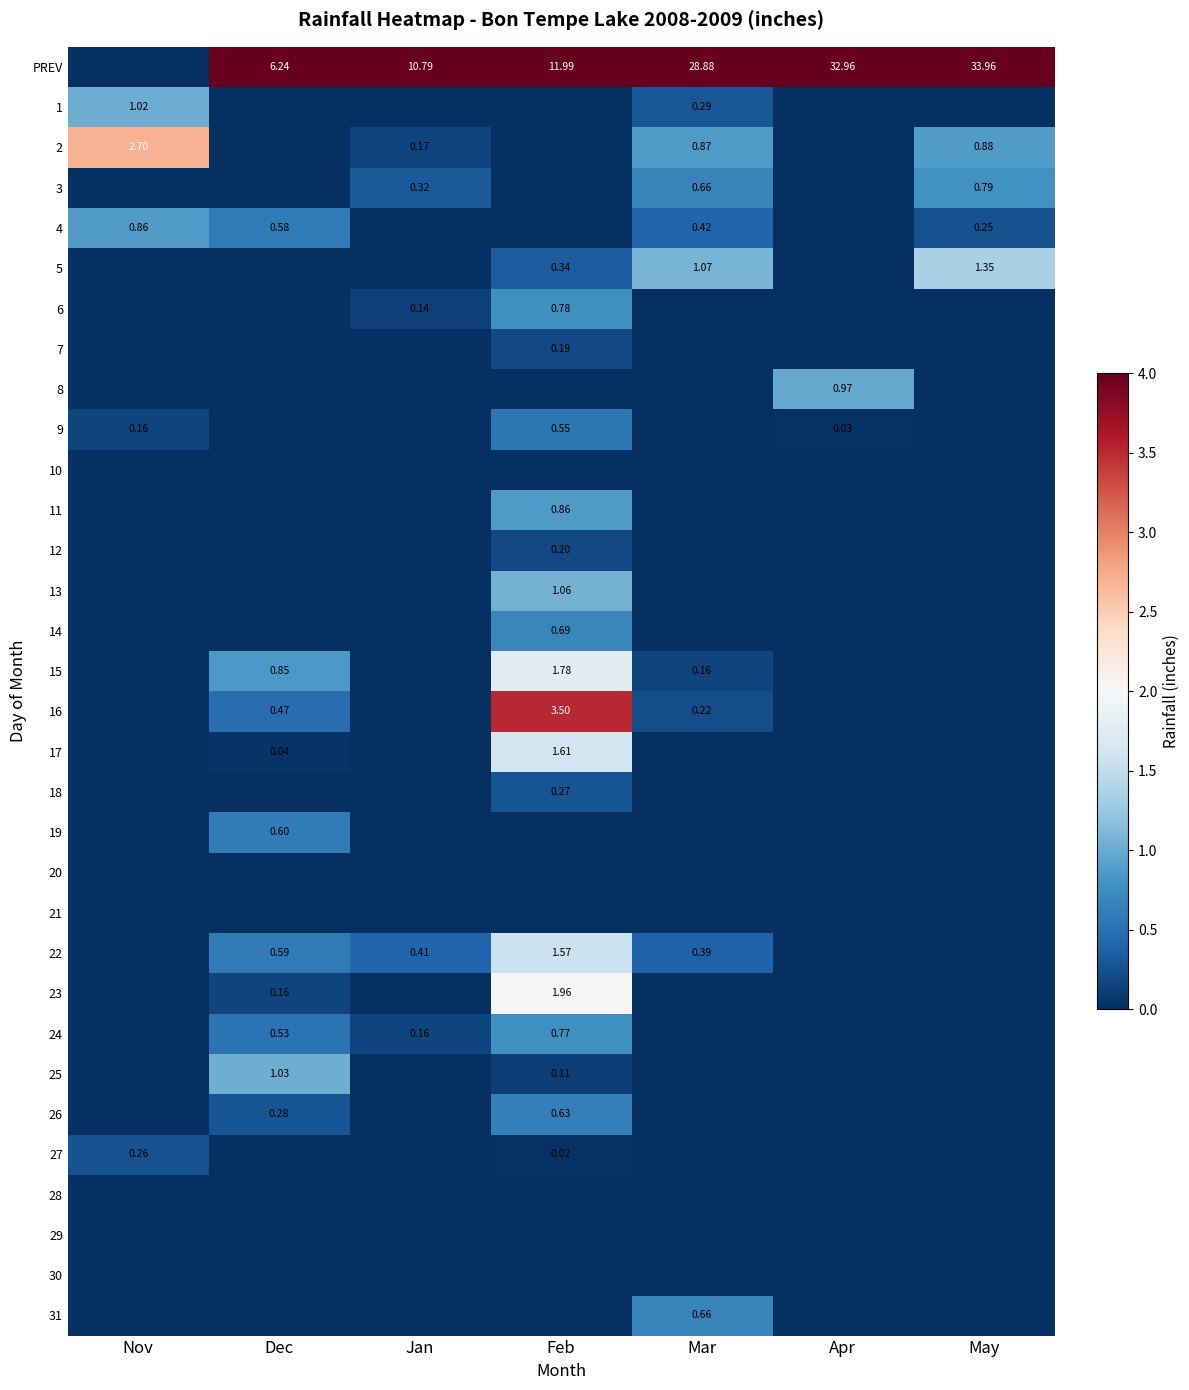

How many positive values does the 18 series have?

1